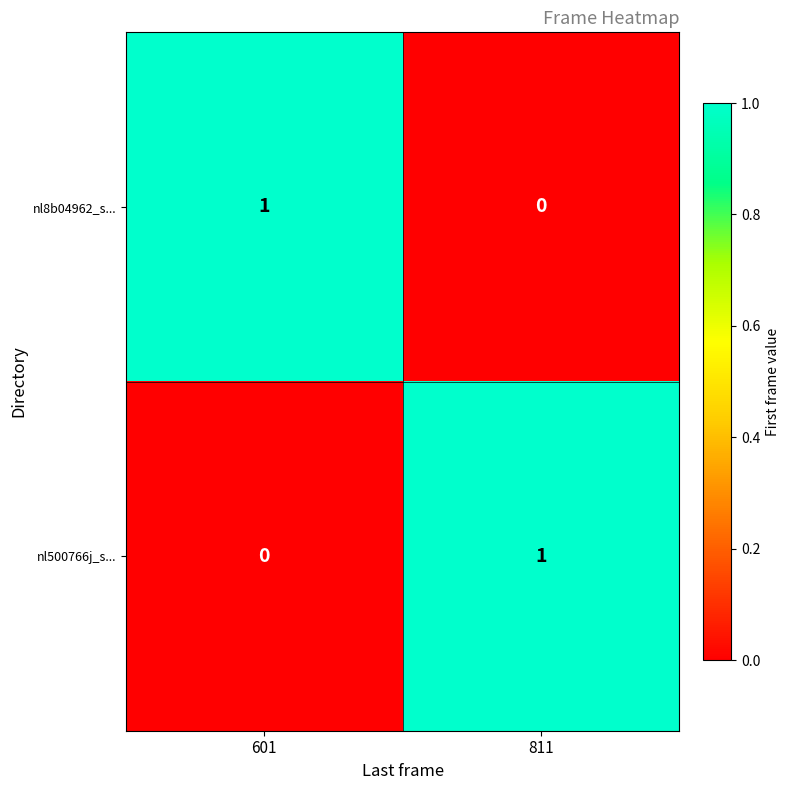

At which label is nl8b04962_s... closest to 0?

811